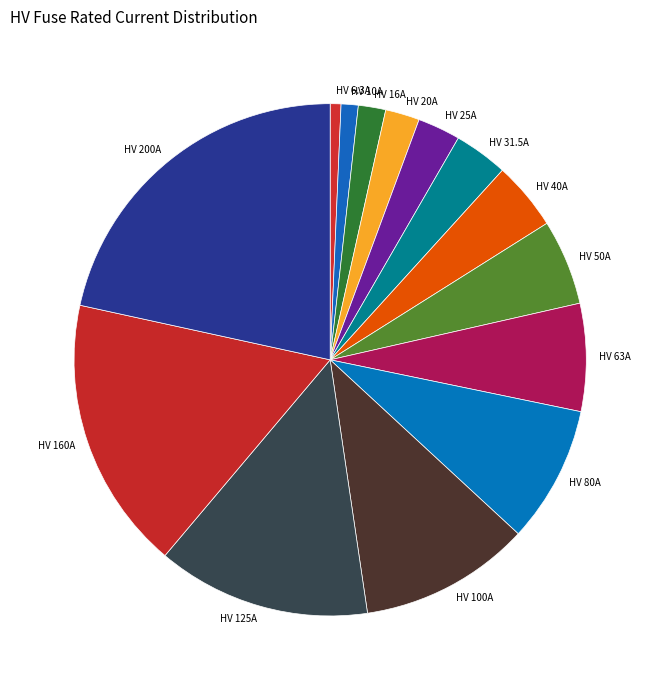

What is the largest slice in the pie chart?

HV 200A